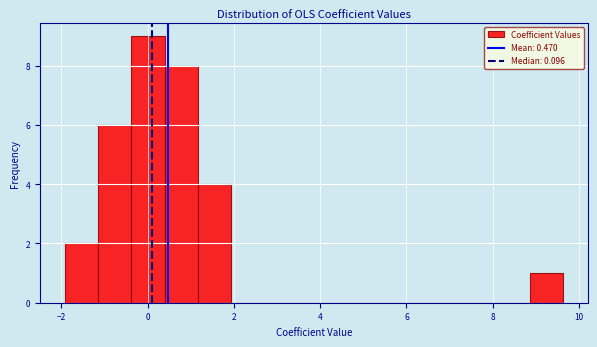

Around what value on the x-axis is the tallest bar? Give the approximate position of its centre, as read against the axis.

0.0